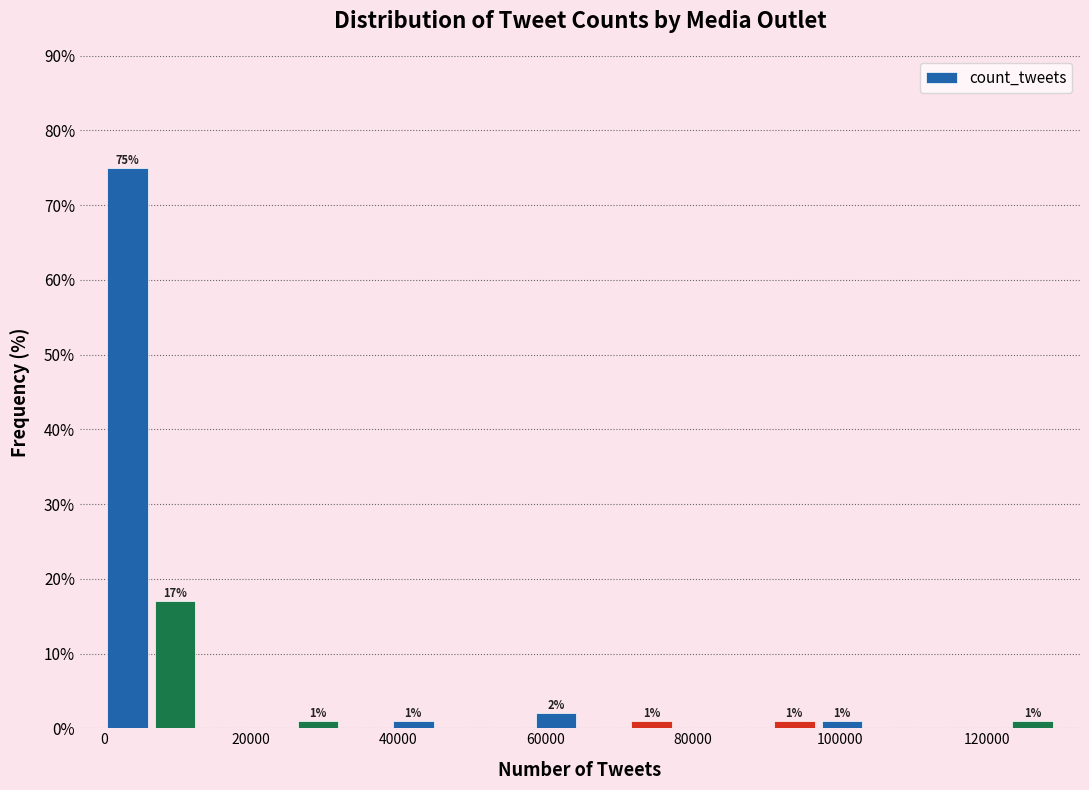

Around what value on the x-axis is the tallest bar? Give the approximate position of its centre, as read against the axis.

4000